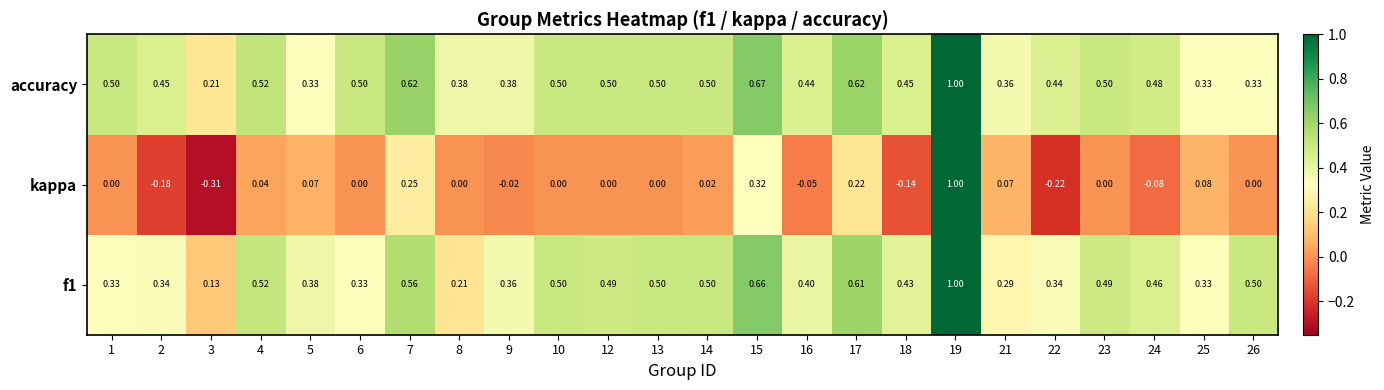

Which series has the largest total across all categories?

accuracy